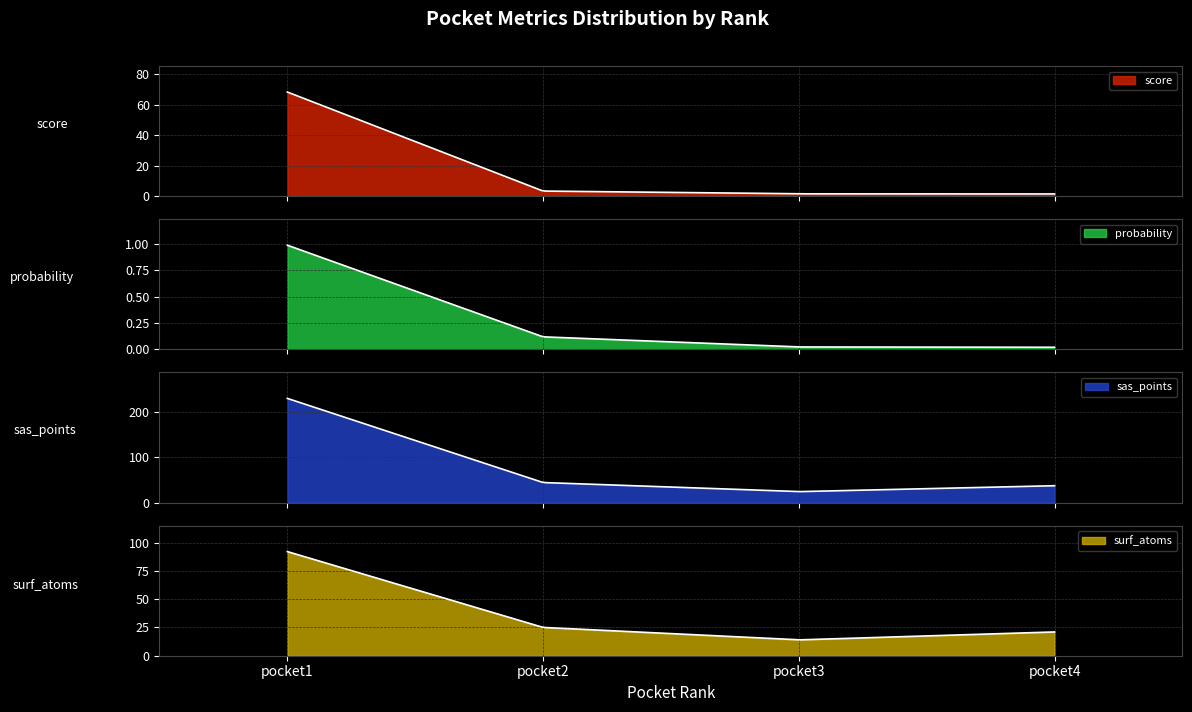

Reading left to right, extract all data points from this chart.

score: 68.2	3.4	1.5	1.5
probability: 1.0	0.1	0.0	0.0
sas_points: 229.0	44.0	24.0	37.0
surf_atoms: 92.0	25.0	14.0	21.0